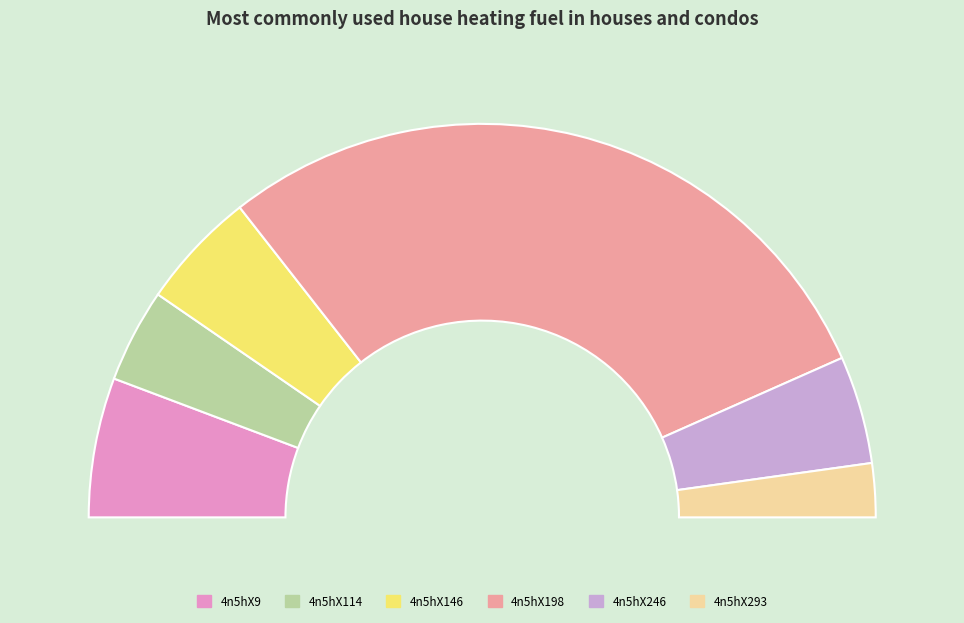

To the nearest percent, what percentage of the pie is 4n5hX114?

8%